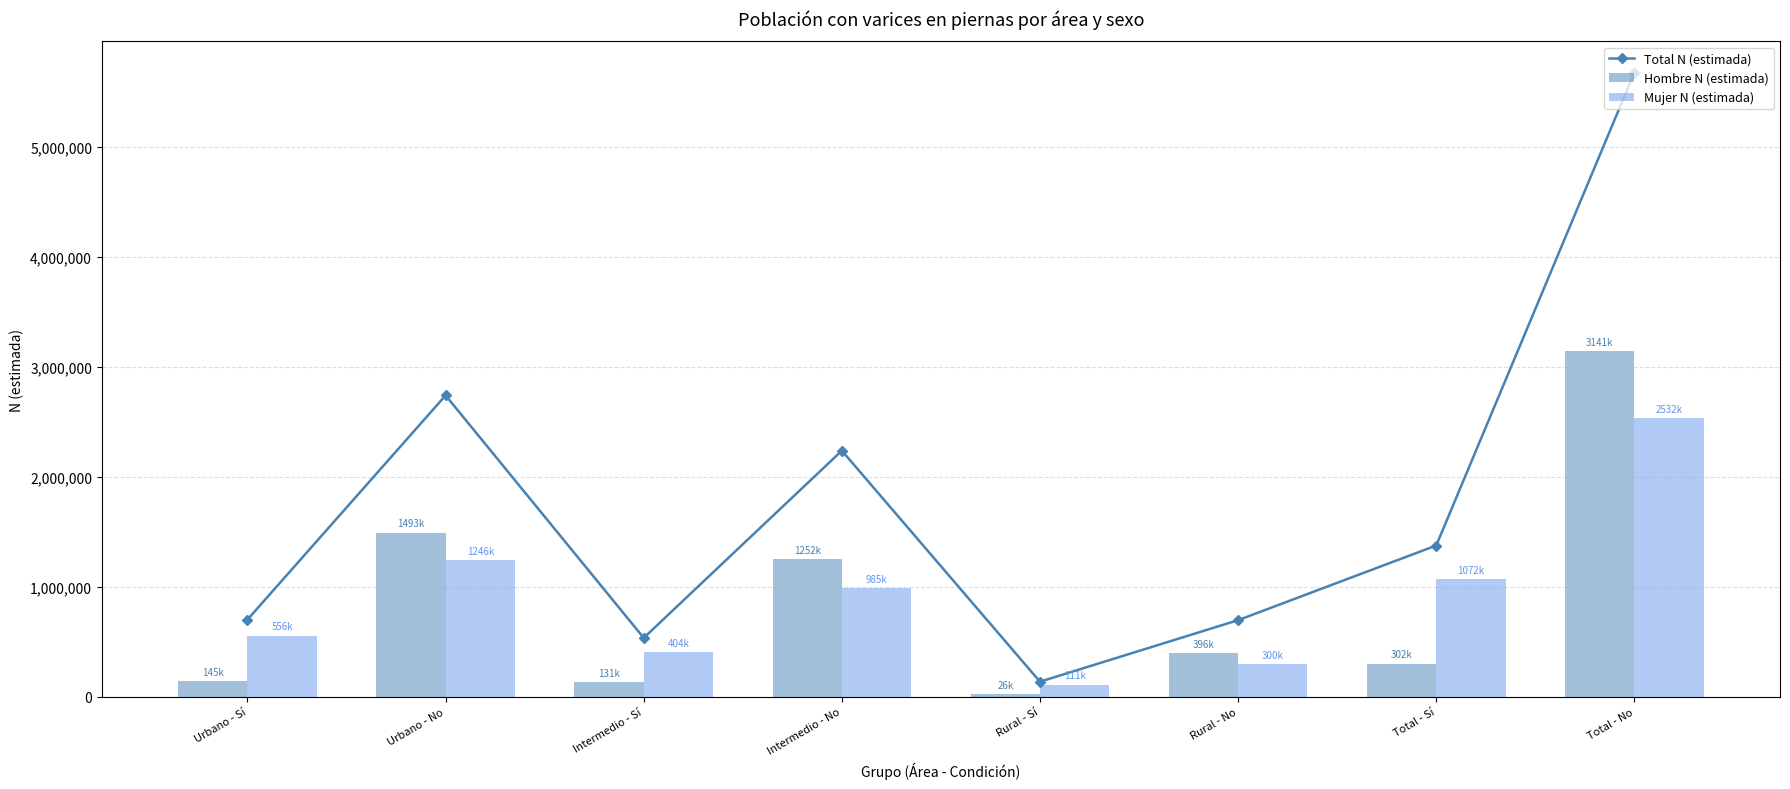

Reading right to left, what are all the values shown in this chart?

Total N (estimada): Total - No=5673947	Total - Sí=1375347	Rural - No=696991	Rural - Sí=137718	Intermedio - No=2237342	Intermedio - Sí=535709	Urbano - No=2739613	Urbano - Sí=701920
Hombre N (estimada): Total - No=3141926	Total - Sí=302944	Rural - No=396515	Rural - Sí=26299	Intermedio - No=1252016	Intermedio - Sí=131427	Urbano - No=1493396	Urbano - Sí=145217
Mujer N (estimada): Total - No=2532021	Total - Sí=1072403	Rural - No=300476	Rural - Sí=111419	Intermedio - No=985327	Intermedio - Sí=404281	Urbano - No=1246217	Urbano - Sí=556703